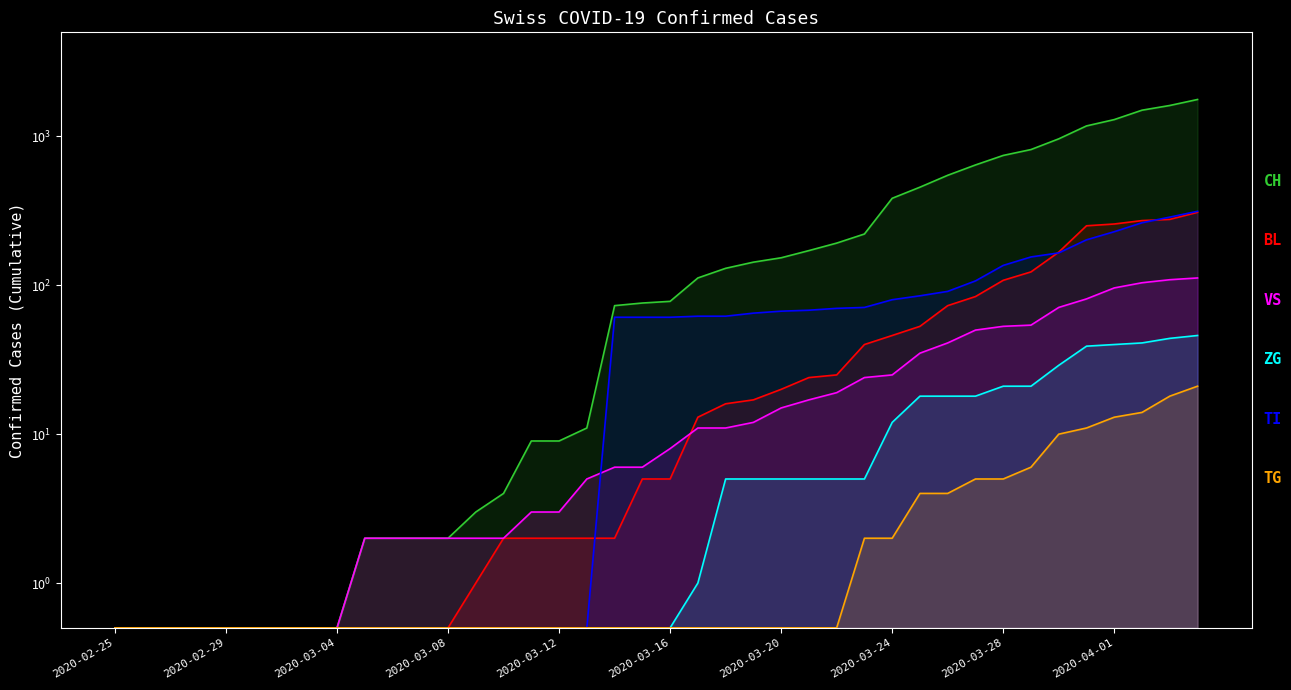

True or false: TI has more than 0 interior local peaks.

False